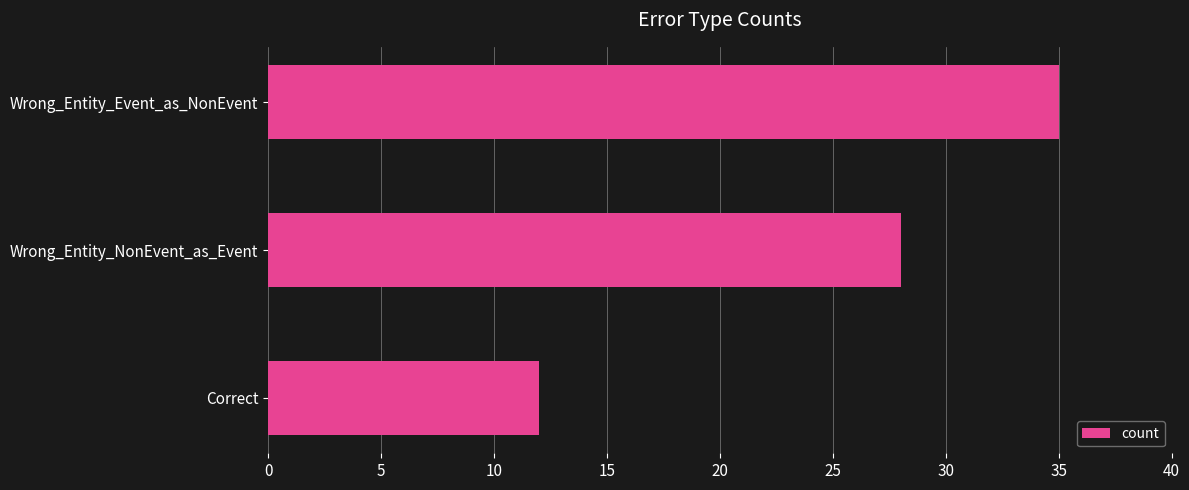

Reading bottom to top, list all the values displayed in this chart.

12	28	35